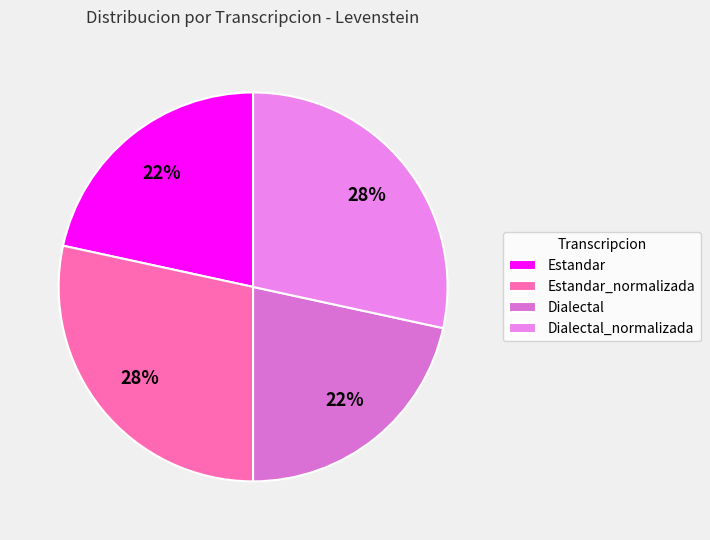

What is the largest slice in the pie chart?

Estandar_normalizada